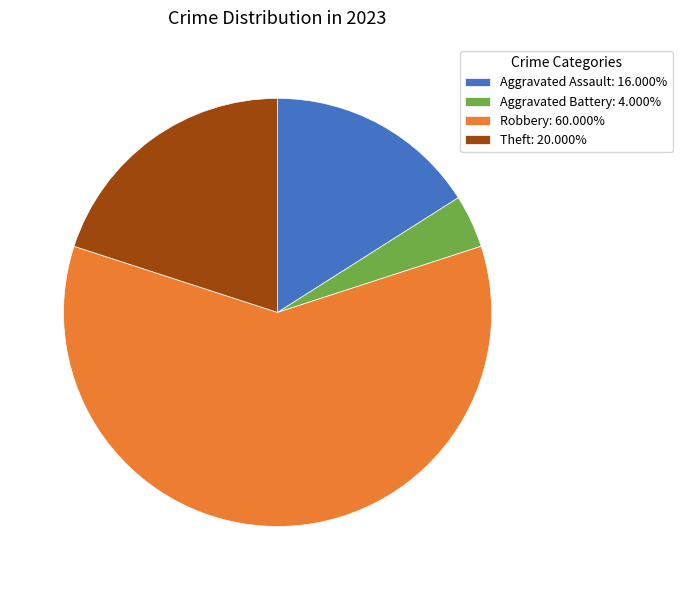

What is the ratio of the value at Theft: 20.000% to the value at Robbery: 60.000%?

0.3